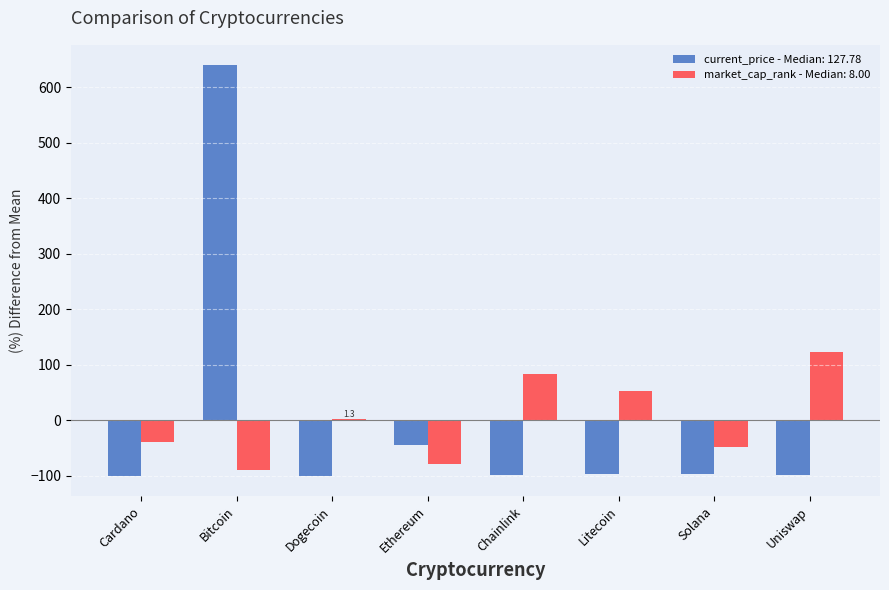

What is the sum of the market_cap_rank - Median: 8.00 values at Cardano and Chainlink?

43.0